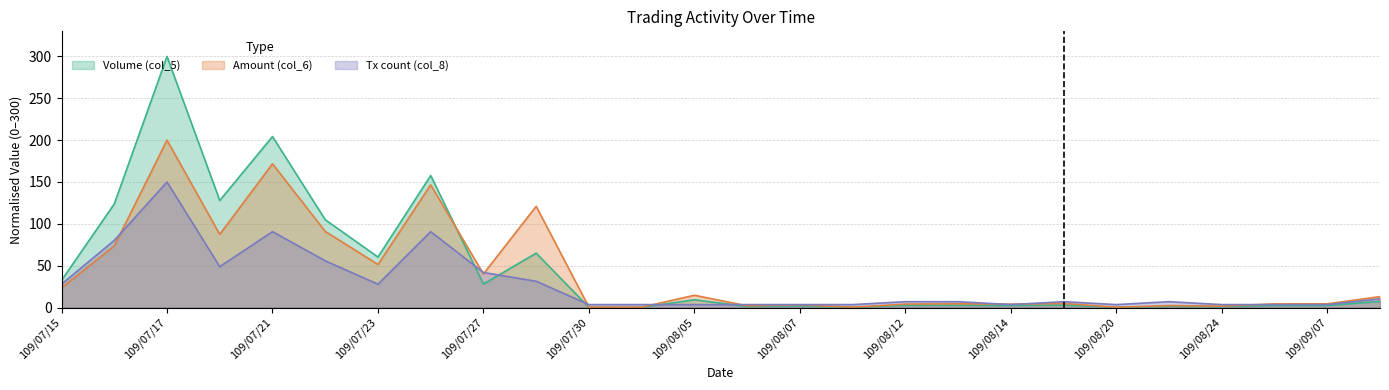

Between which two adjacent categories do Tx count (col_8) and Amount (col_6) first intersect?

109/07/16 and 109/07/17